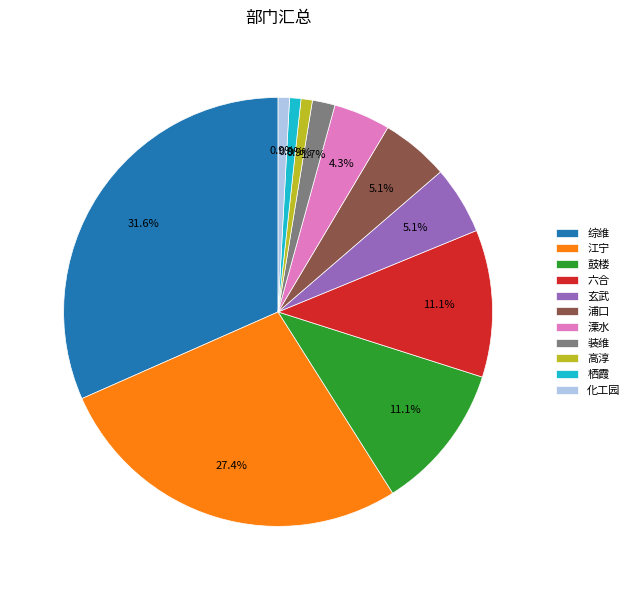

To the nearest percent, what is the difference between the largest and smallest slice percentages?

31%